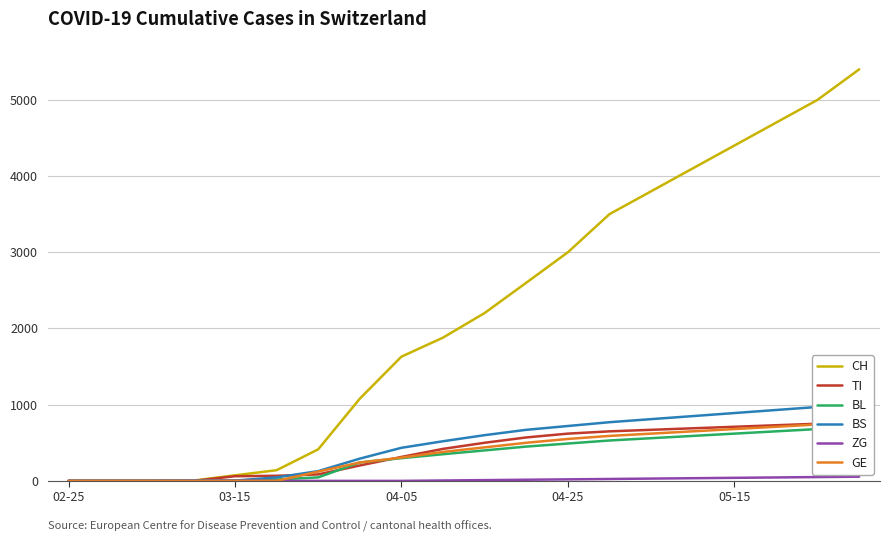

What is the maximum value for CH?

5400